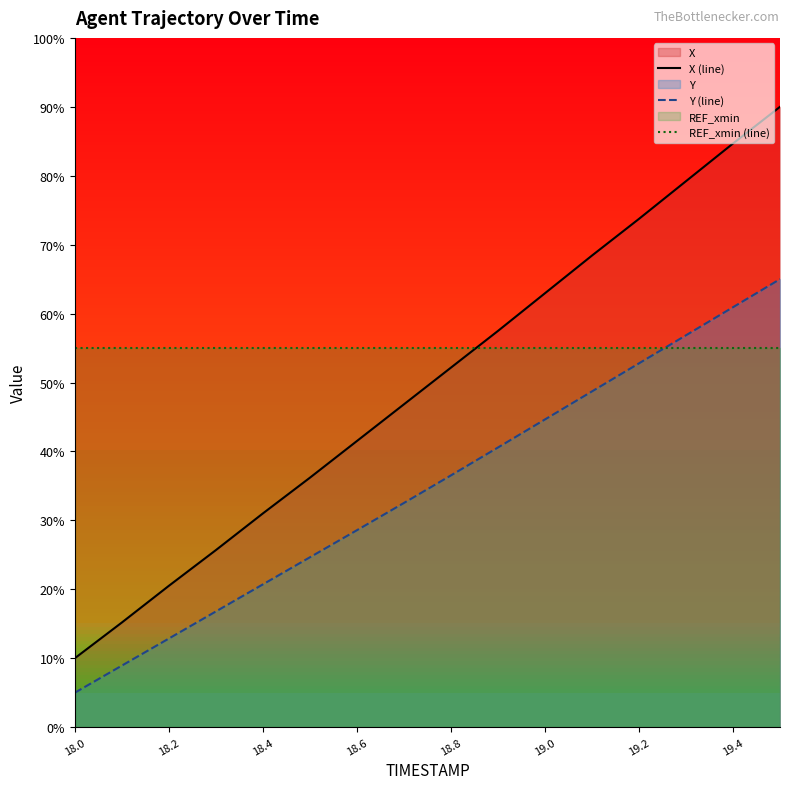

What is the average value of the REF_xmin (line) series?

55.0